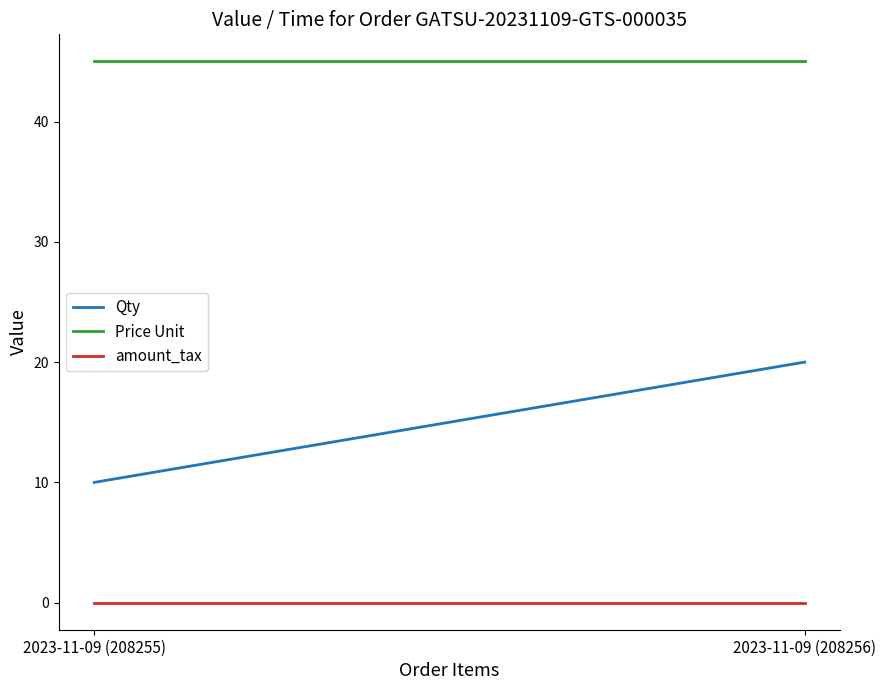

Is this an area chart (filled region under the line)?

No